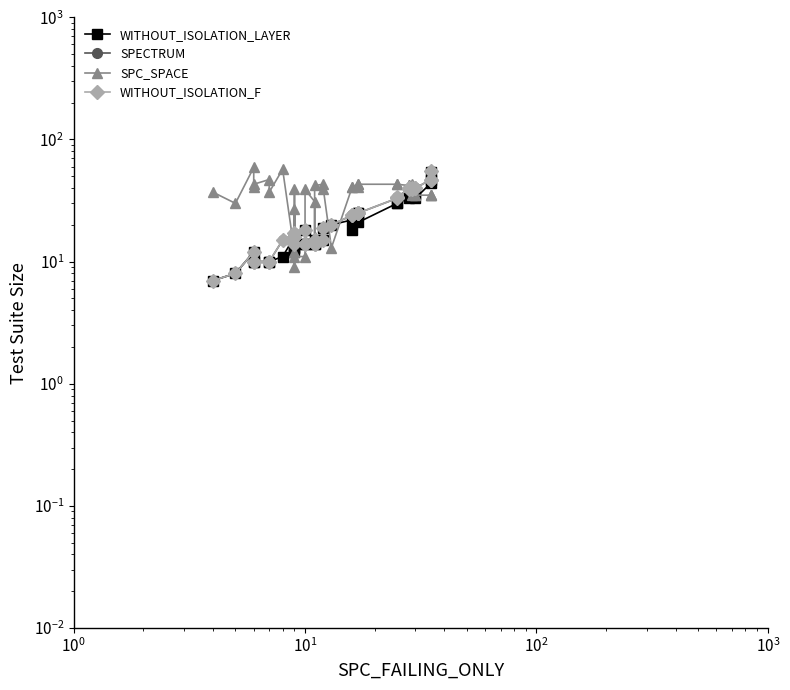

How many data points in WITHOUT_ISOLATION_F are above 18?

18